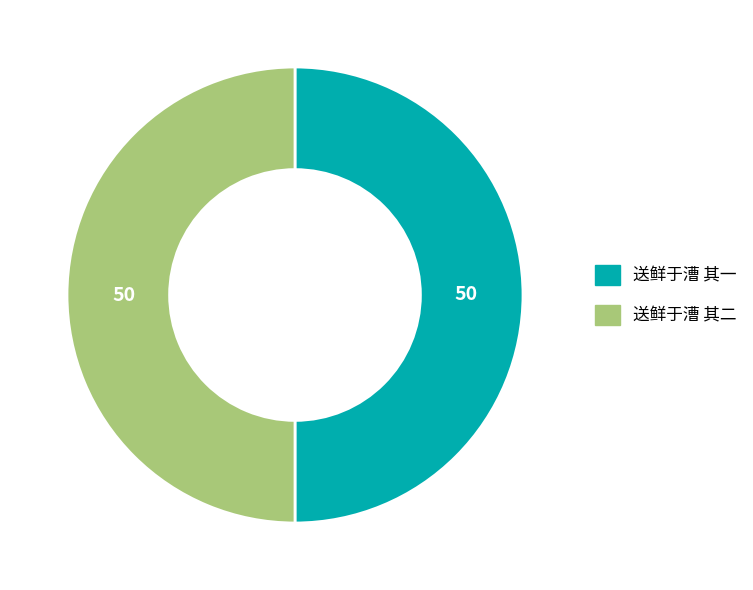

Do 送鲜于漕 其一 and 送鲜于漕 其二 together represent more than half of the pie?

Yes